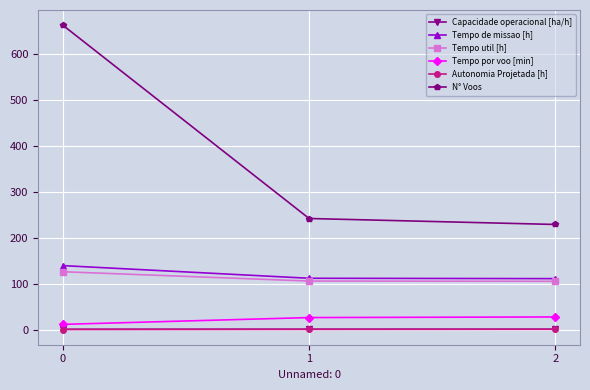

Which series has the largest range (max minus min)?

N° Voos